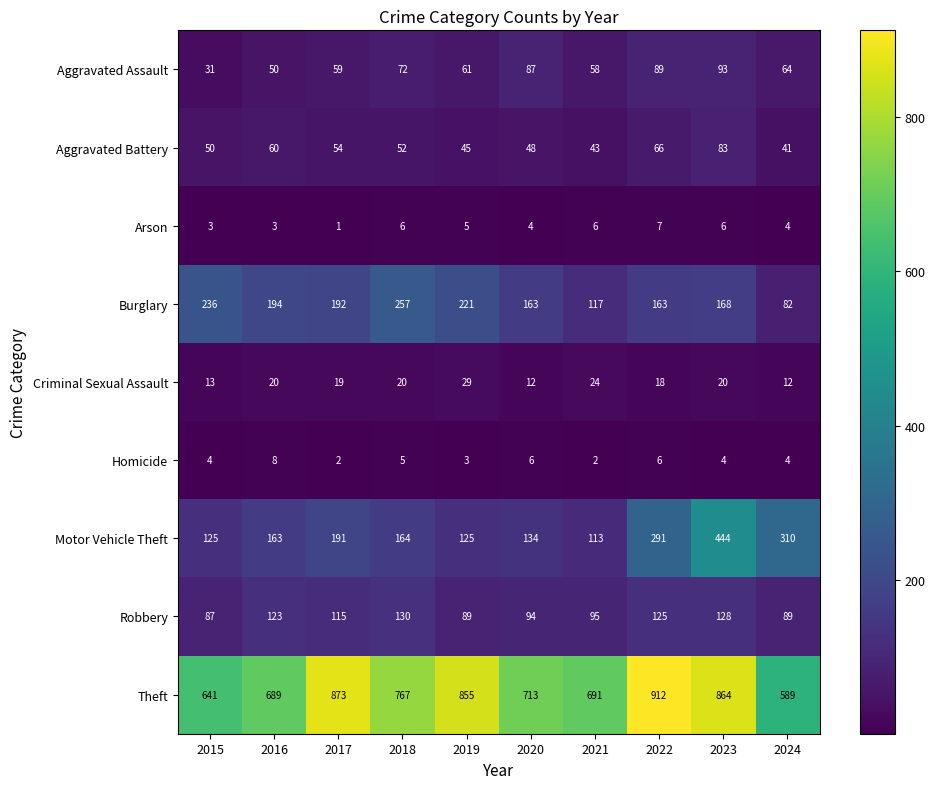

How many data points does each series have?

10